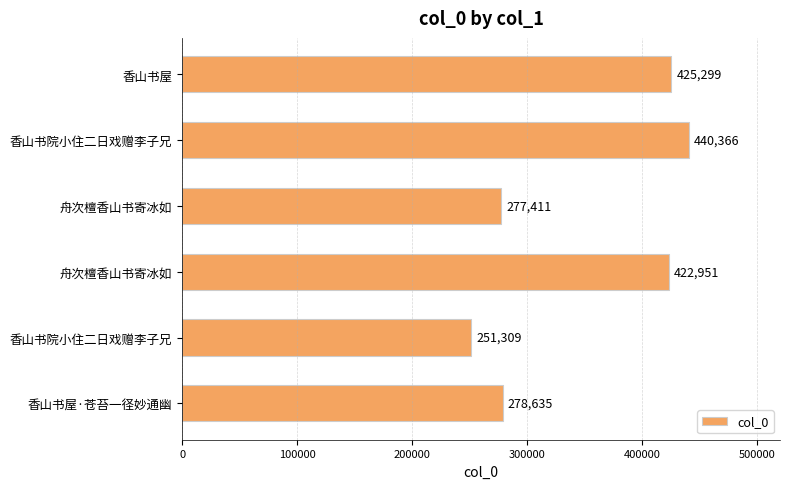

Are the bars horizontal?

Yes